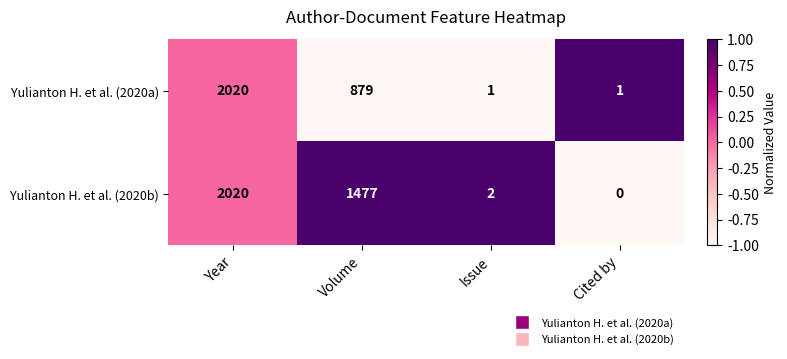

At which label is Yulianton H. et al. (2020b) closest to 1010?

Volume